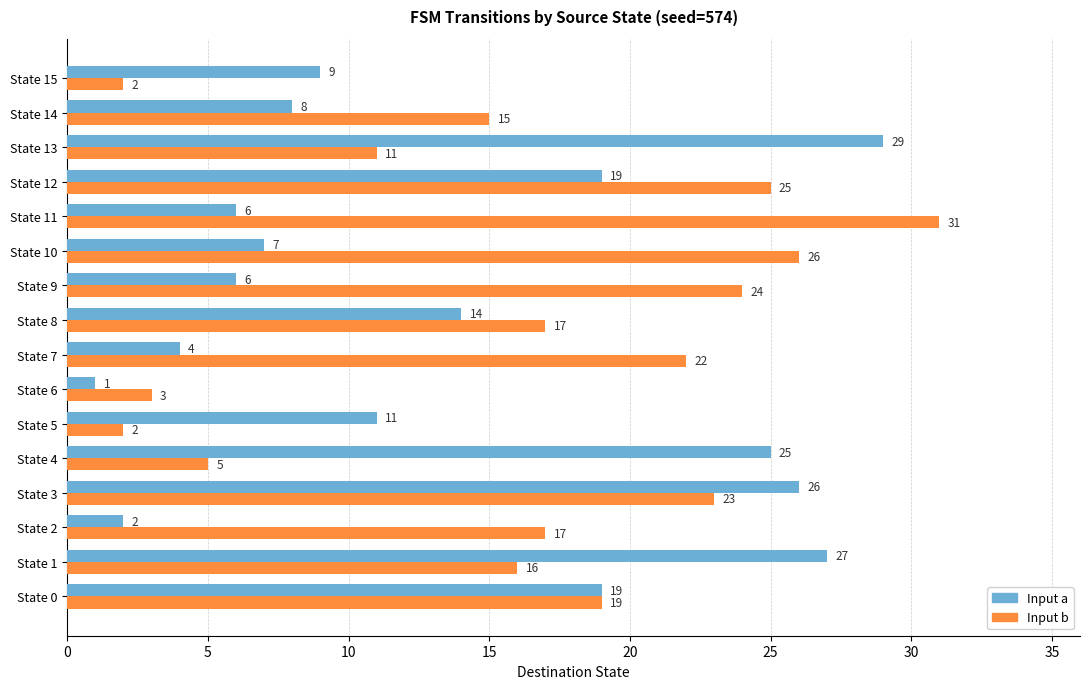

What is the difference between the second highest and second lowest values in the Input a series?

25